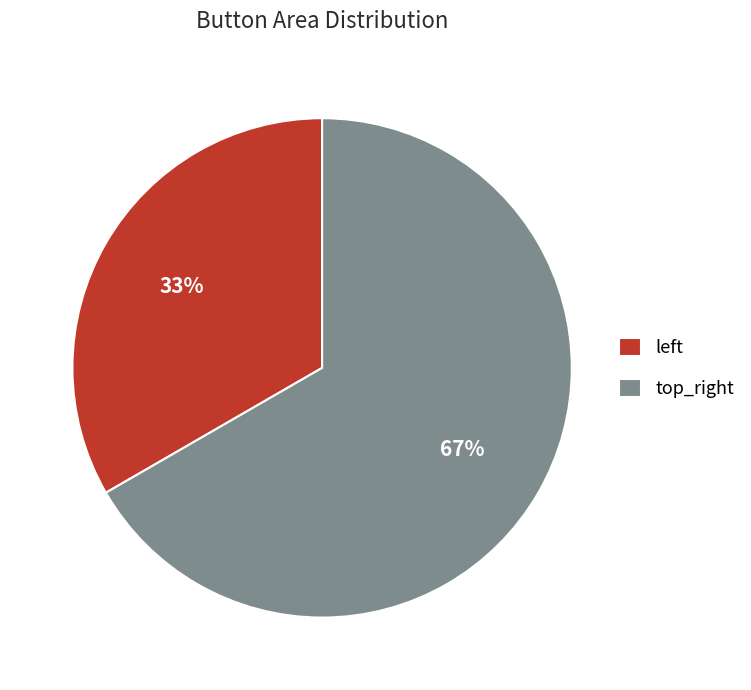

How many segments does this pie chart have?

2